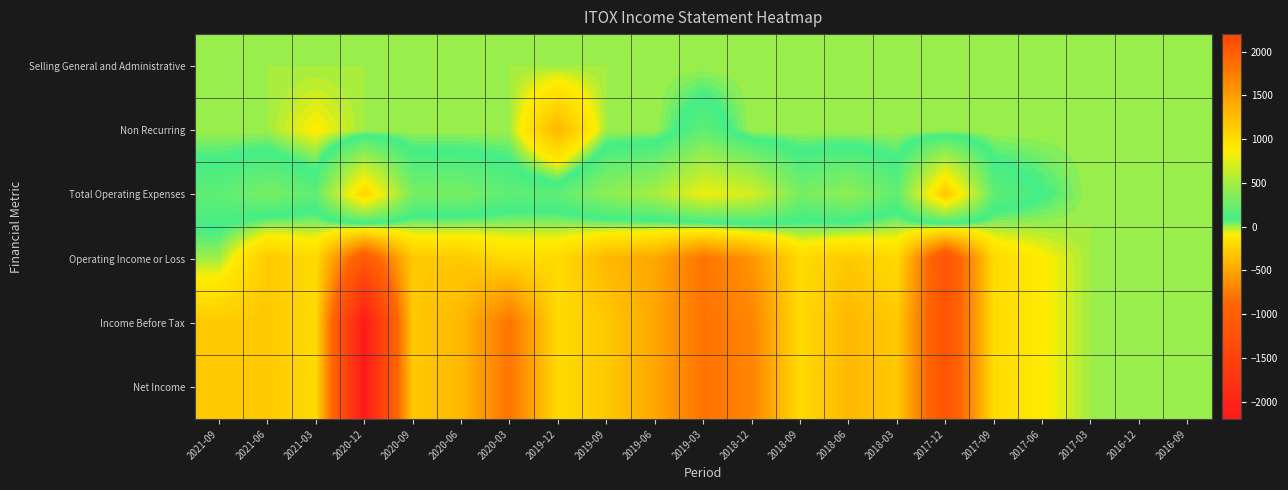

Reading right to left, what are all the values shown in this chart?

Selling General and Administrative: 2016-09=0	2016-12=0	2017-03=0	2017-06=0	2017-09=0	2017-12=0	2018-03=0	2018-06=0	2018-09=0	2018-12=0	2019-03=0	2019-06=0	2019-09=0	2019-12=0	2020-03=0	2020-06=0	2020-09=0	2020-12=0	2021-03=0	2021-06=0	2021-09=0
Non Recurring: 2016-09=0	2016-12=0	2017-03=0	2017-06=0	2017-09=0	2017-12=0	2018-03=0	2018-06=0	2018-09=0	2018-12=0	2019-03=200	2019-06=0	2019-09=0	2019-12=-400	2020-03=0	2020-06=0	2020-09=0	2020-12=0	2021-03=-100	2021-06=0	2021-09=0
Total Operating Expenses: 2016-09=0	2016-12=0	2017-03=0	2017-06=100	2017-09=200	2017-12=1200	2018-03=200	2018-06=400	2018-09=300	2018-12=700	2019-03=800	2019-06=500	2019-09=400	2019-12=200	2020-03=200	2020-06=300	2020-09=300	2020-12=1100	2021-03=200	2021-06=300	2021-09=200
Operating Income or Loss: 2016-09=0	2016-12=0	2017-03=0	2017-06=-100	2017-09=-200	2017-12=-1200	2018-03=-200	2018-06=-300	2018-09=-200	2018-12=-600	2019-03=-800	2019-06=-500	2019-09=-400	2019-12=-200	2020-03=-200	2020-06=-300	2020-09=-300	2020-12=-1100	2021-03=-200	2021-06=-300	2021-09=0
Income Before Tax: 2016-09=0	2016-12=0	2017-03=0	2017-06=-100	2017-09=-200	2017-12=-1200	2018-03=-300	2018-06=-400	2018-09=-200	2018-12=-700	2019-03=-800	2019-06=-500	2019-09=-300	2019-12=-200	2020-03=-800	2020-06=-400	2020-09=-300	2020-12=-2200	2021-03=-200	2021-06=-300	2021-09=-300
Net Income: 2016-09=0	2016-12=0	2017-03=0	2017-06=-100	2017-09=-200	2017-12=-1200	2018-03=-300	2018-06=-400	2018-09=-200	2018-12=-700	2019-03=-800	2019-06=-500	2019-09=-300	2019-12=-200	2020-03=-800	2020-06=-400	2020-09=-300	2020-12=-2200	2021-03=-200	2021-06=-300	2021-09=-300